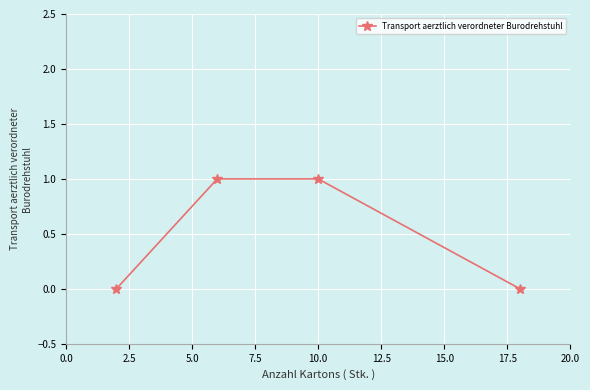

Reading left to right, list all the values displayed in this chart.

0	1	1	0